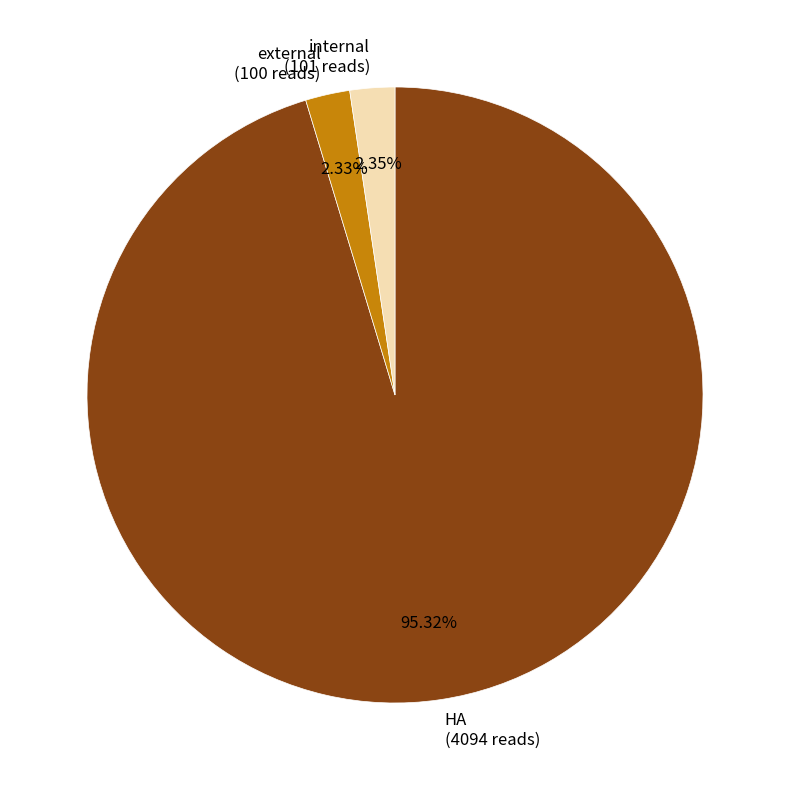

Approximately how many times larger is the value at internal (101 reads) compared to external (100 reads)?

1.0